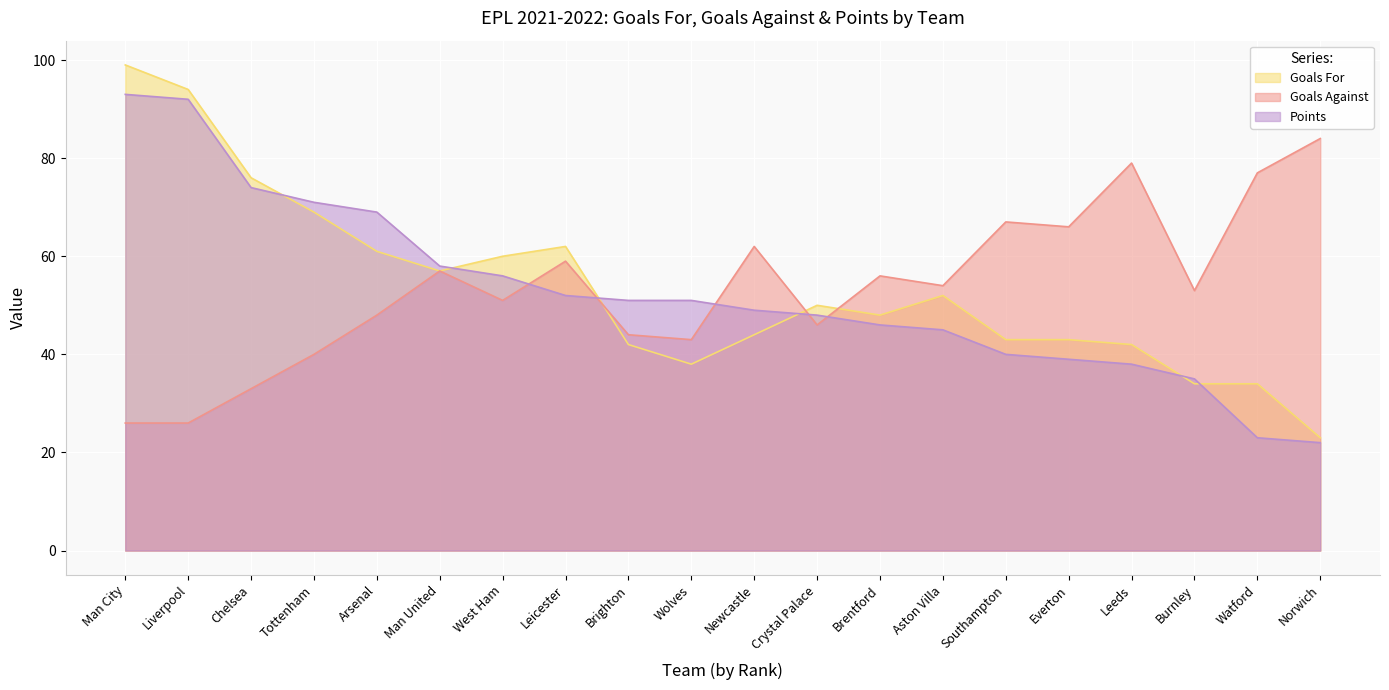

The value of Goals For at Everton is 43. True or false?

True